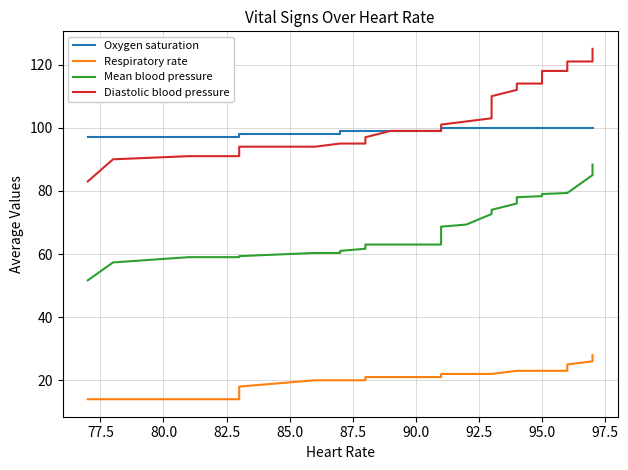

True or false: Oxygen saturation and Diastolic blood pressure cross at least once.

False